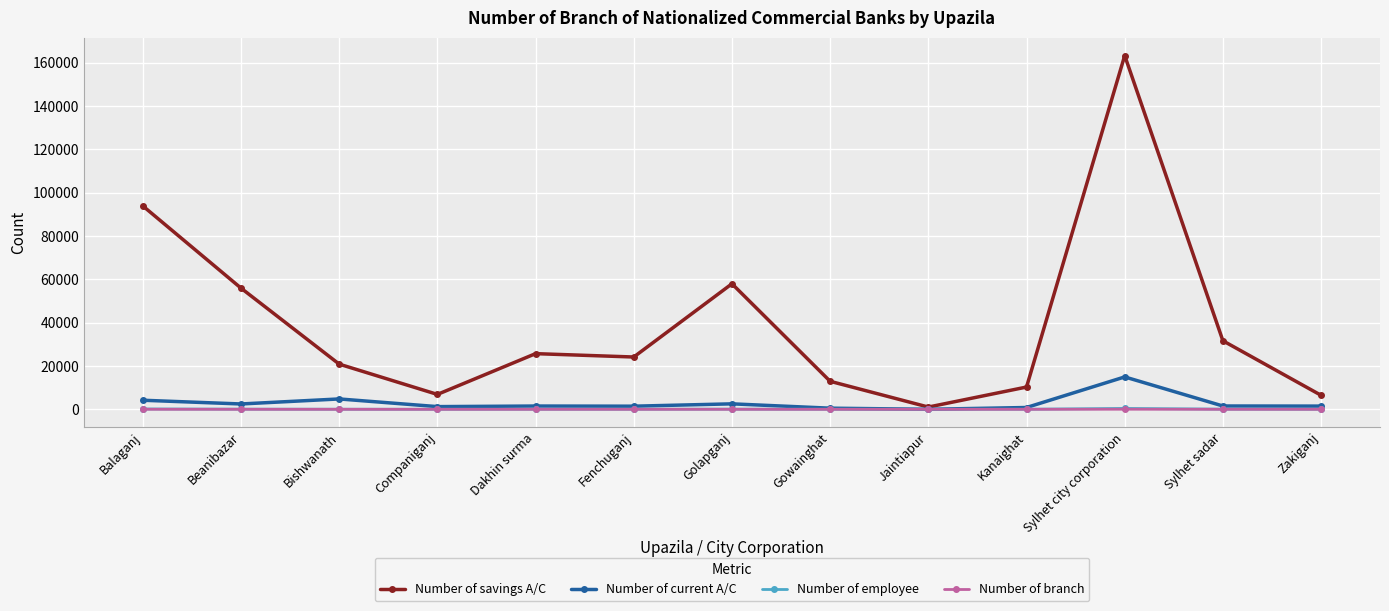

Which series has the widest spread of values?

Number of savings A/C